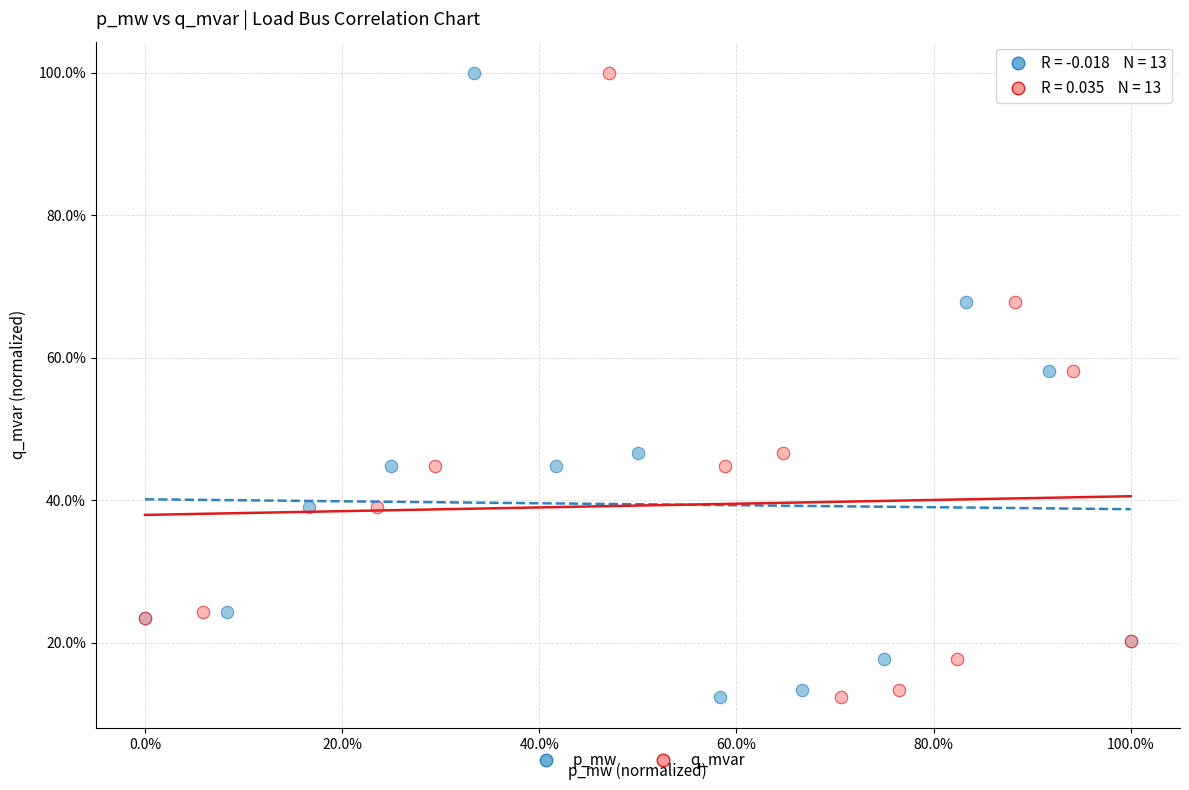

What are all the series names shown in the legend?

p_mw, q_mvar